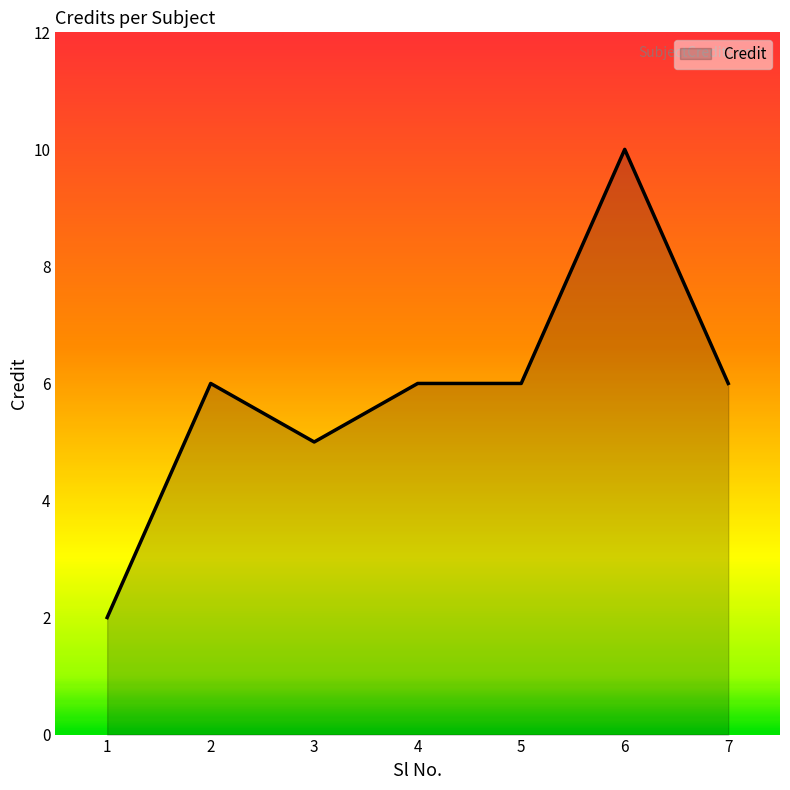

Reading left to right, transcribe all the data shown in this chart.

1=2	2=6	3=5	4=6	5=6	6=10	7=6